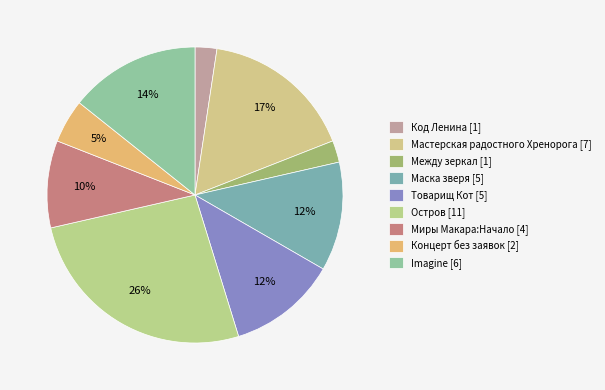

The Концерт без заявок slice represents 5% of the pie. True or false?

True